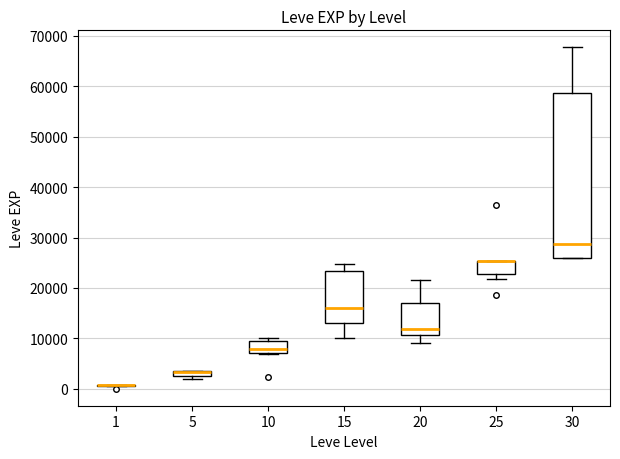

Which box is the tallest, from its lower edge to its upper edge?

30